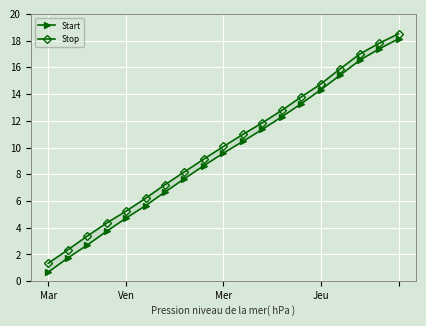

Which series has the largest total across all categories?

Stop